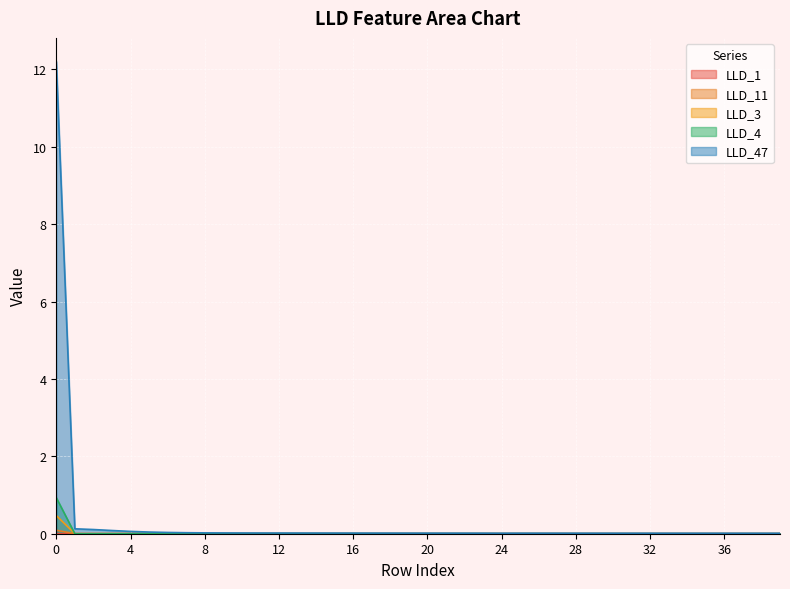

True or false: LLD_11 and LLD_47 cross at least once.

False